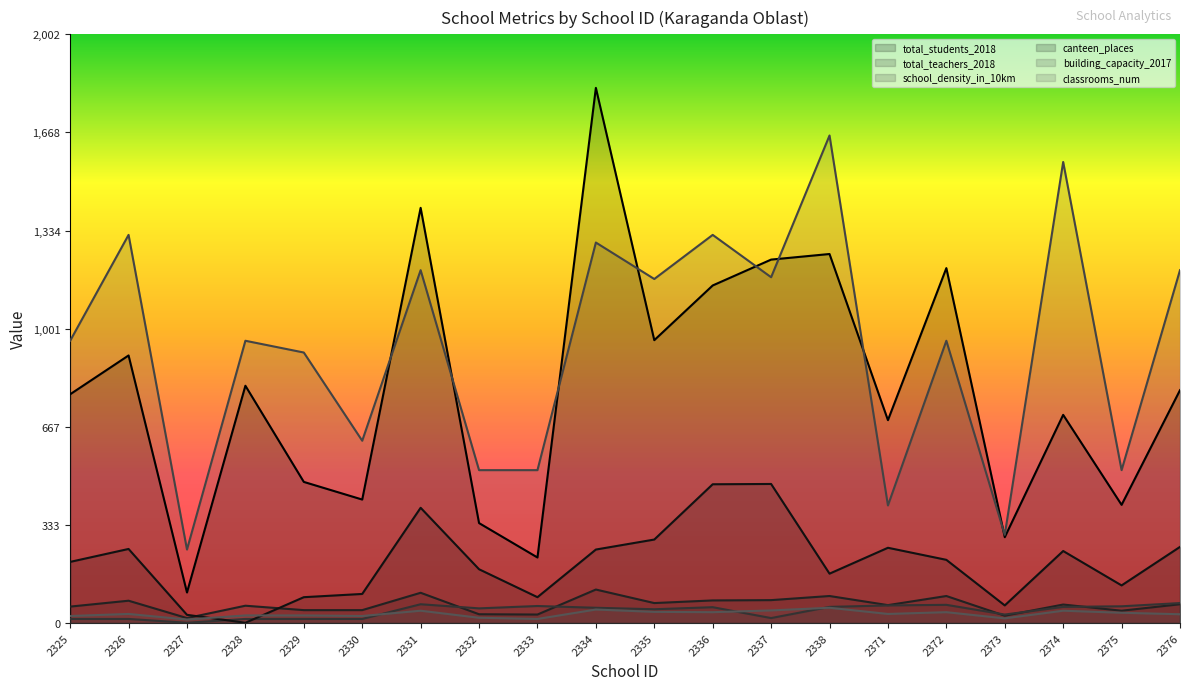

What is the difference between the maximum and second lowest values in the canteen_places series?

445